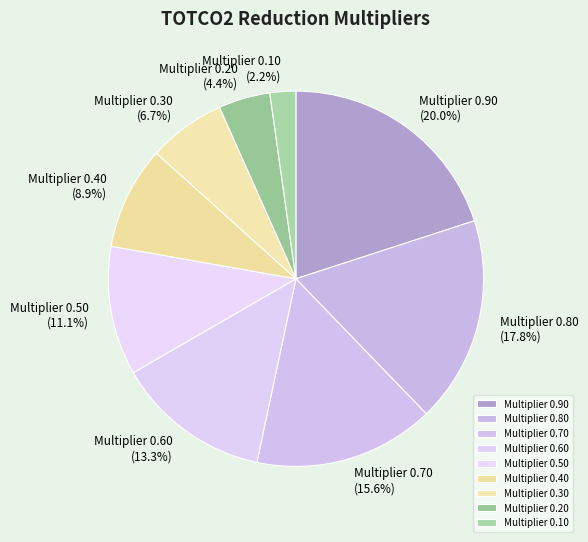

To the nearest percent, what is the combined percentage of Multiplier 0.50 and Multiplier 0.80?

29%